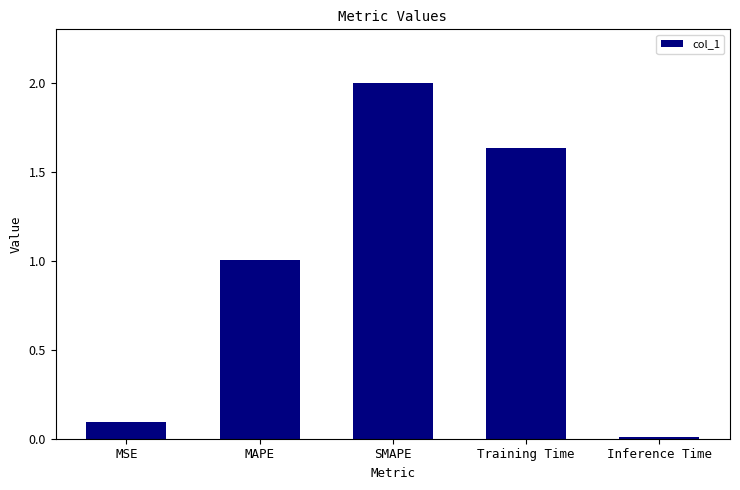

The chart shows a value of 0.0 at Inference Time. True or false?

True